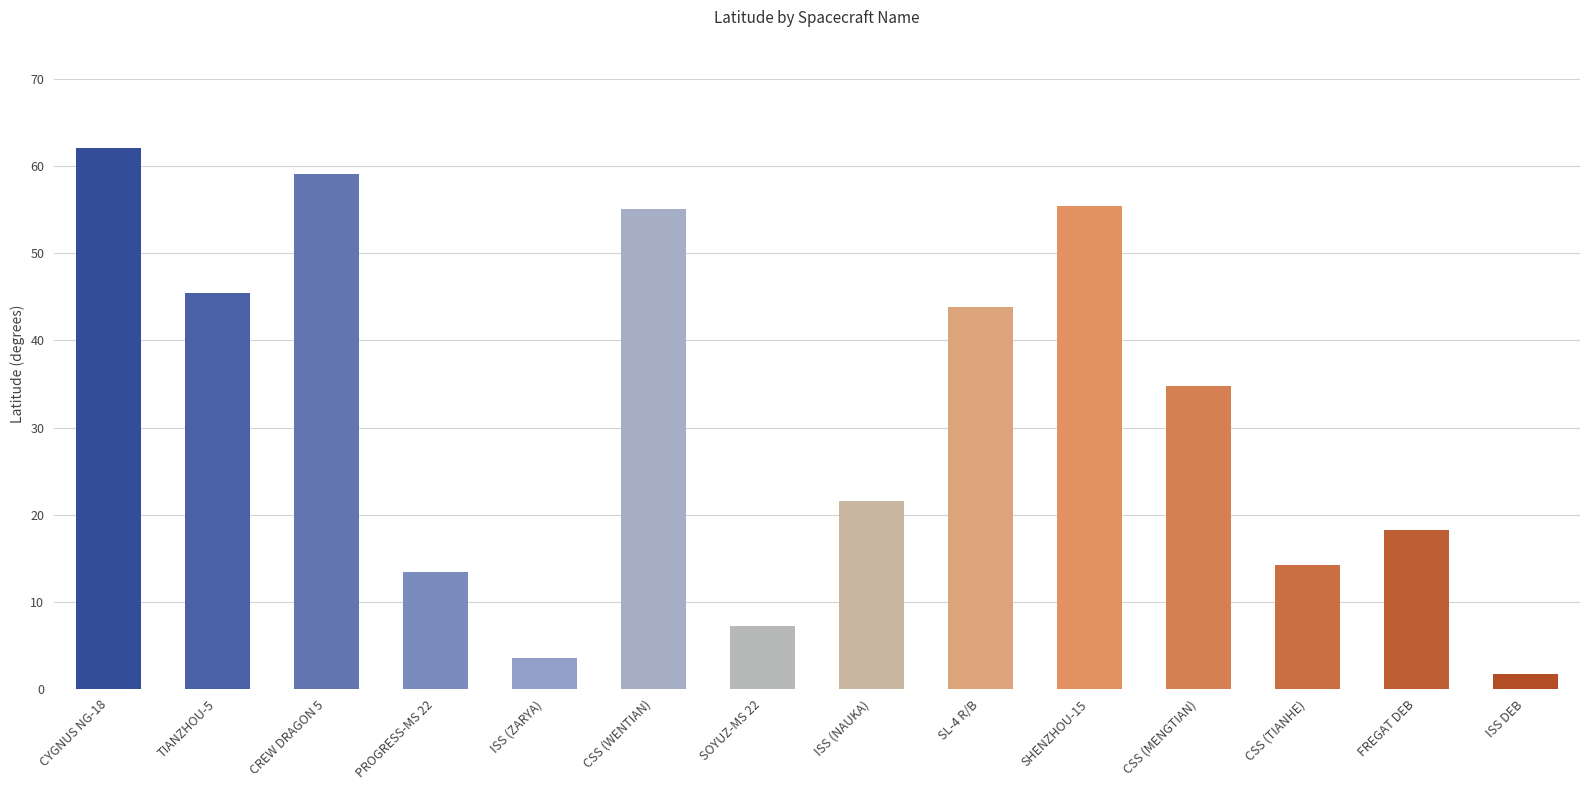

Which category has the lowest value across all series?

ISS DEB